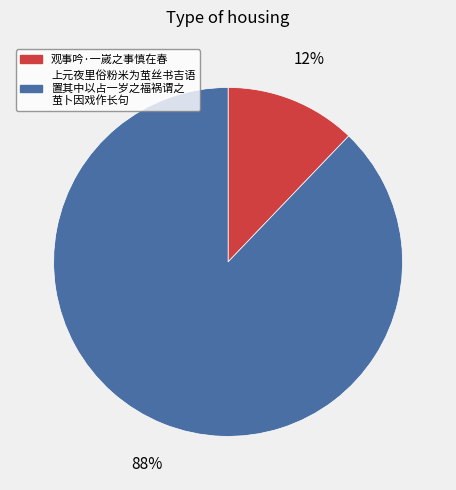

Is there a majority slice in this chart?

Yes